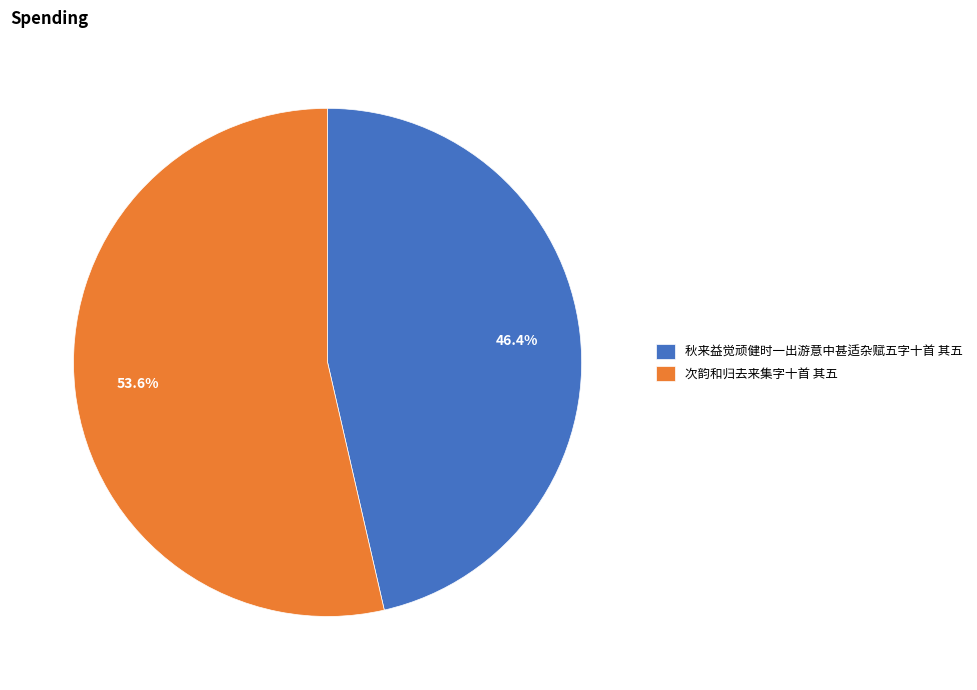

Do 次韵和归去来集字十首 其五 and 秋来益觉顽健时一出游意中甚适杂赋五字十首 其五 together represent more than half of the pie?

Yes